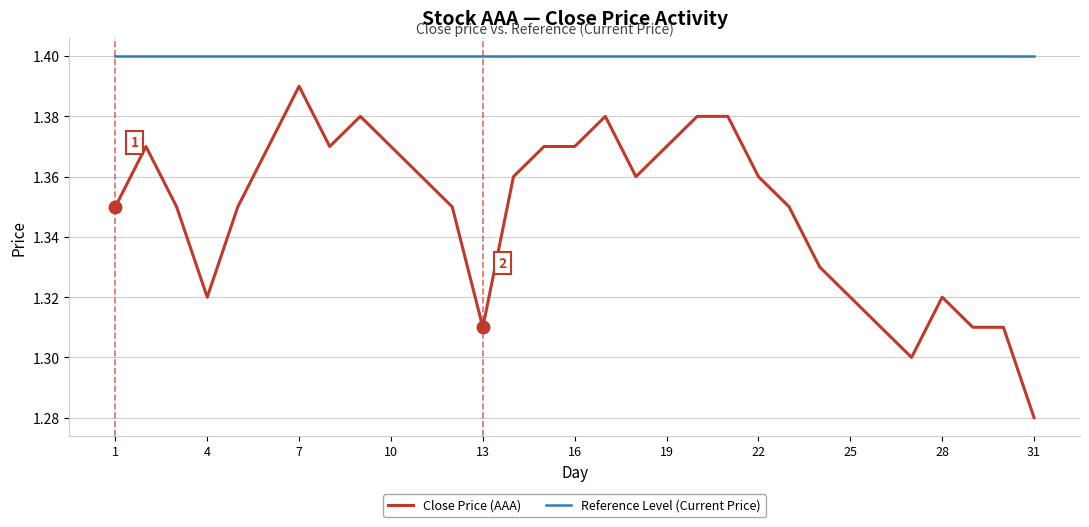

Does the chart have visible grid lines?

Yes